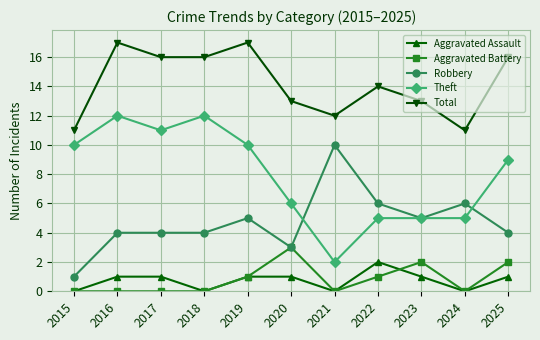

At how many categories does at least one series exceed 3?

11